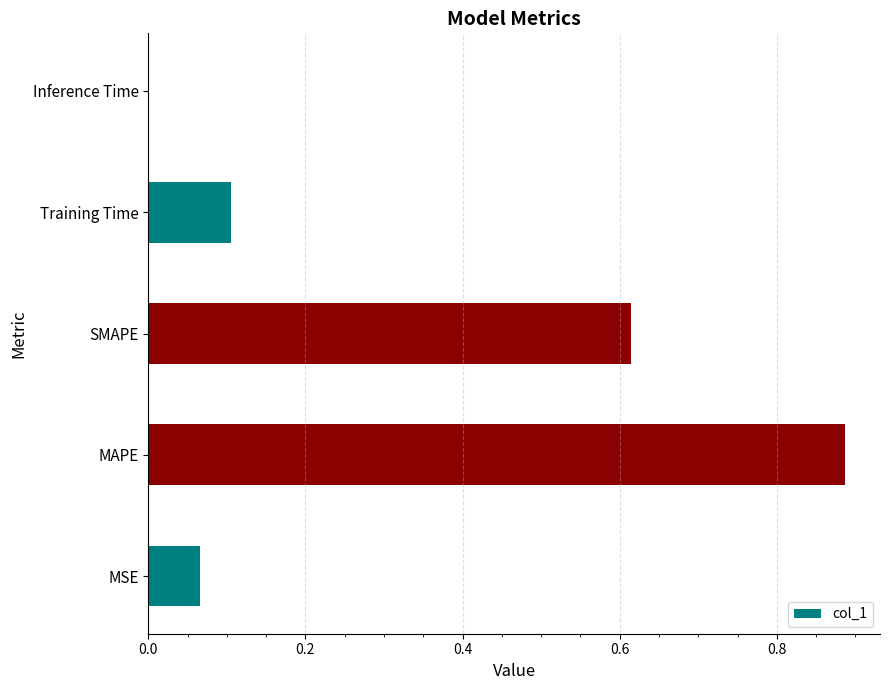

Are the bars grouped side by side (vs. stacked)?

No